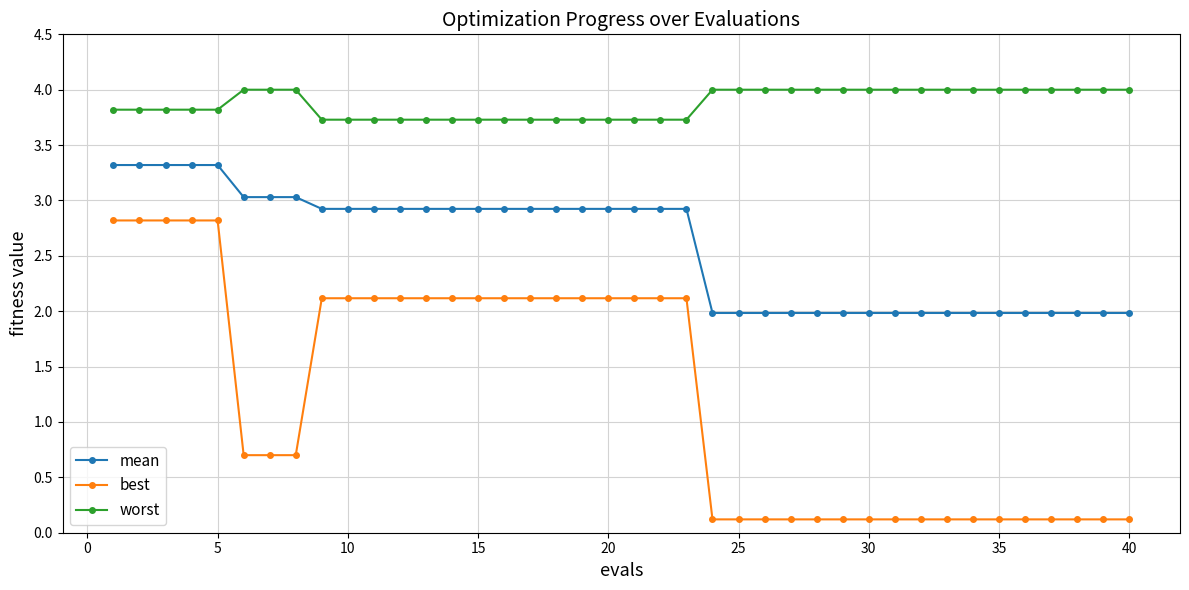

Which series has the largest range (max minus min)?

best